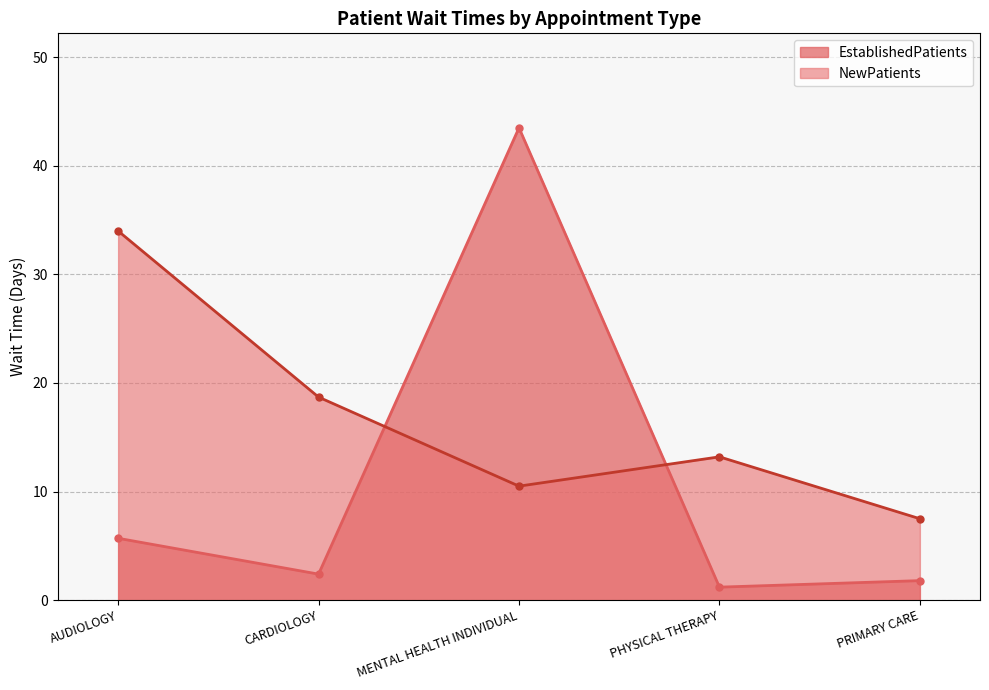

True or false: EstablishedPatients and NewPatients cross at least once.

True